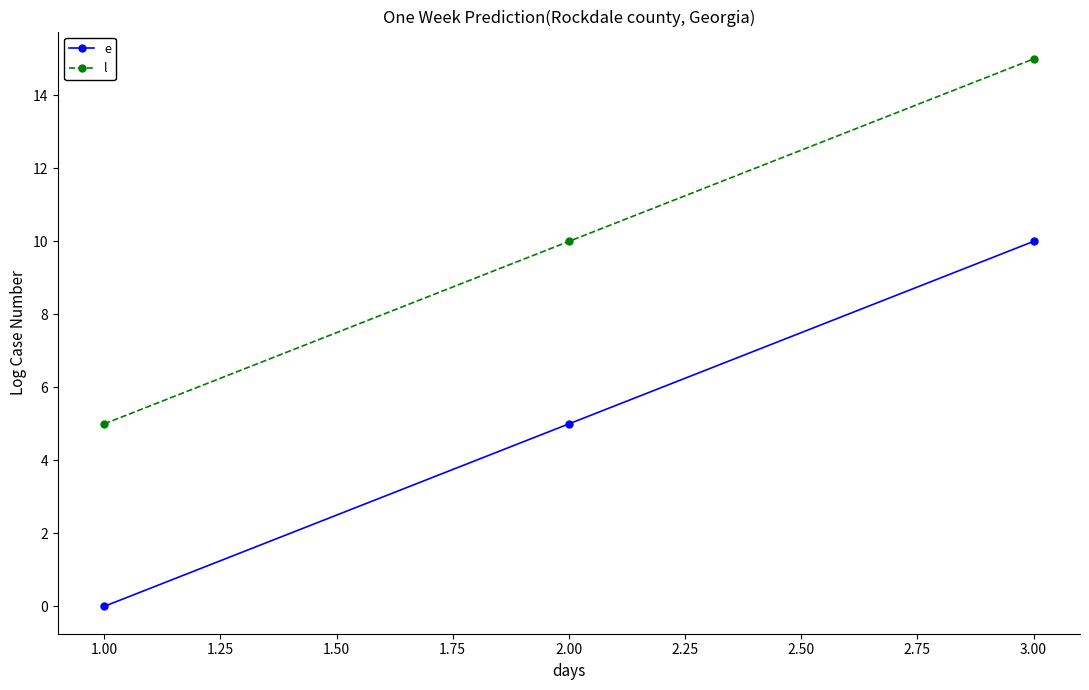

What is the spread (max minus min) of values at 2.00?

5